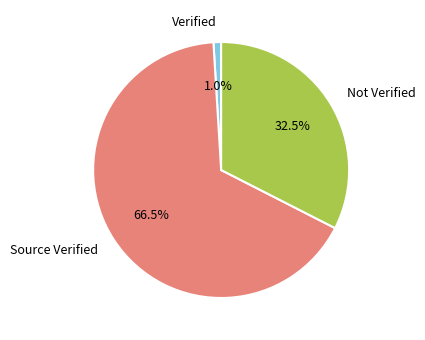

Is the sum of Source Verified and Verified greater than half?

Yes